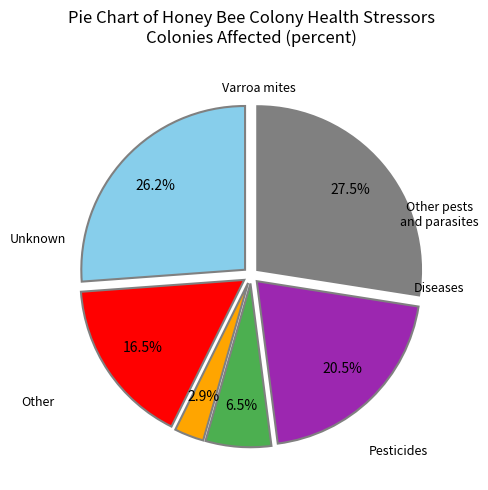

Is there any slice that represents more than half of the pie?

No